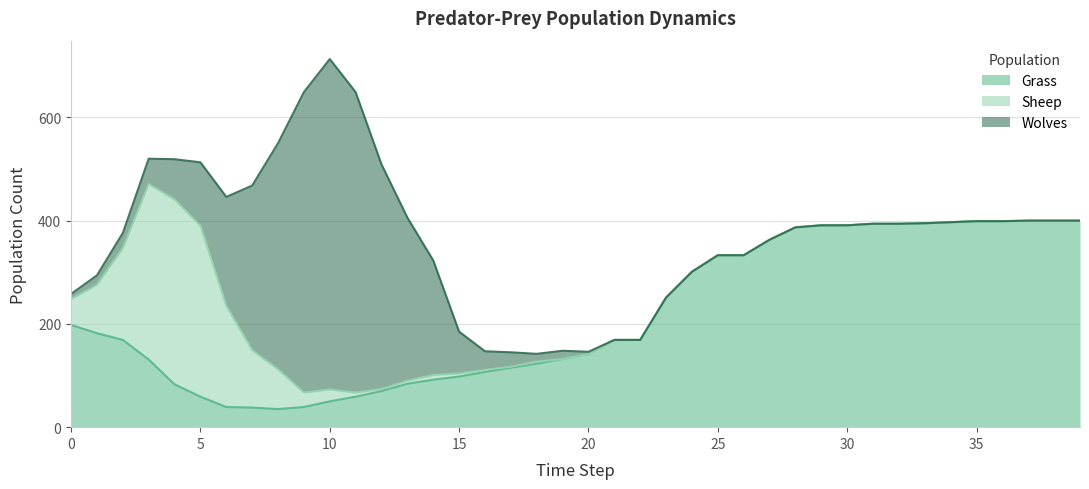

Where do Sheep and Grass first cross each other?

1 and 2